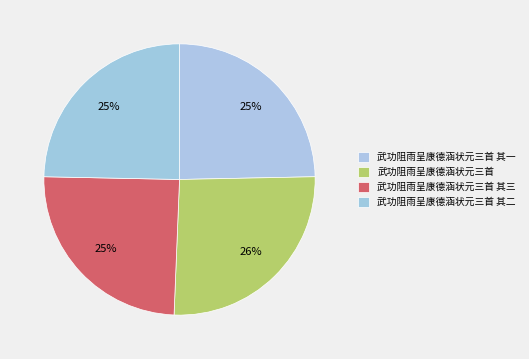

Which slice is the largest?

武功阻雨呈康德涵状元三首